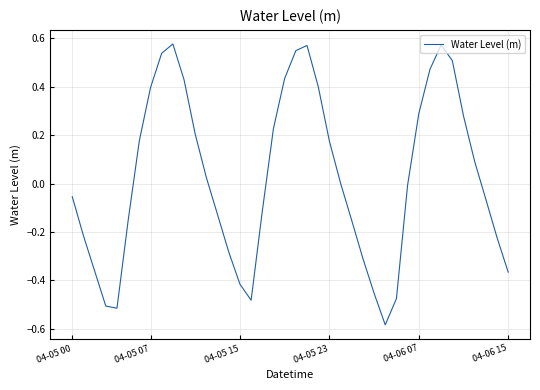

What is the difference between the maximum and minimum values?

1.2